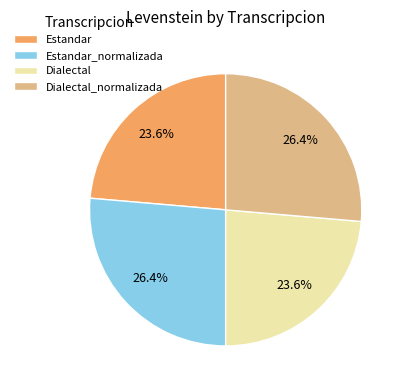

True or false: Dialectal accounts for 24% of the total.

True